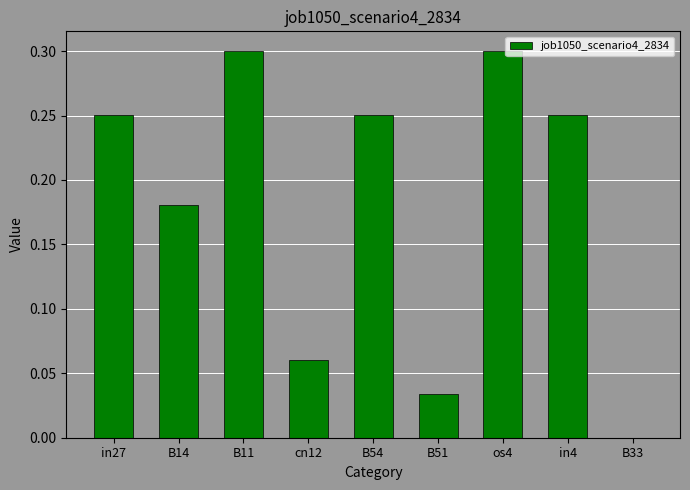

What is the sum of all values?

1.6